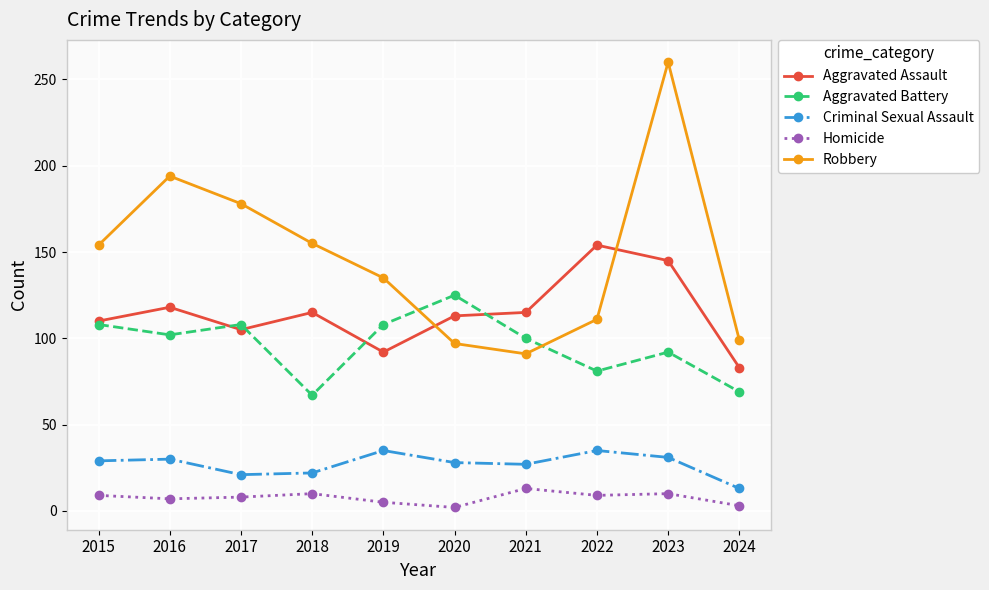

Where is the first local maximum for Aggravated Battery?

2017